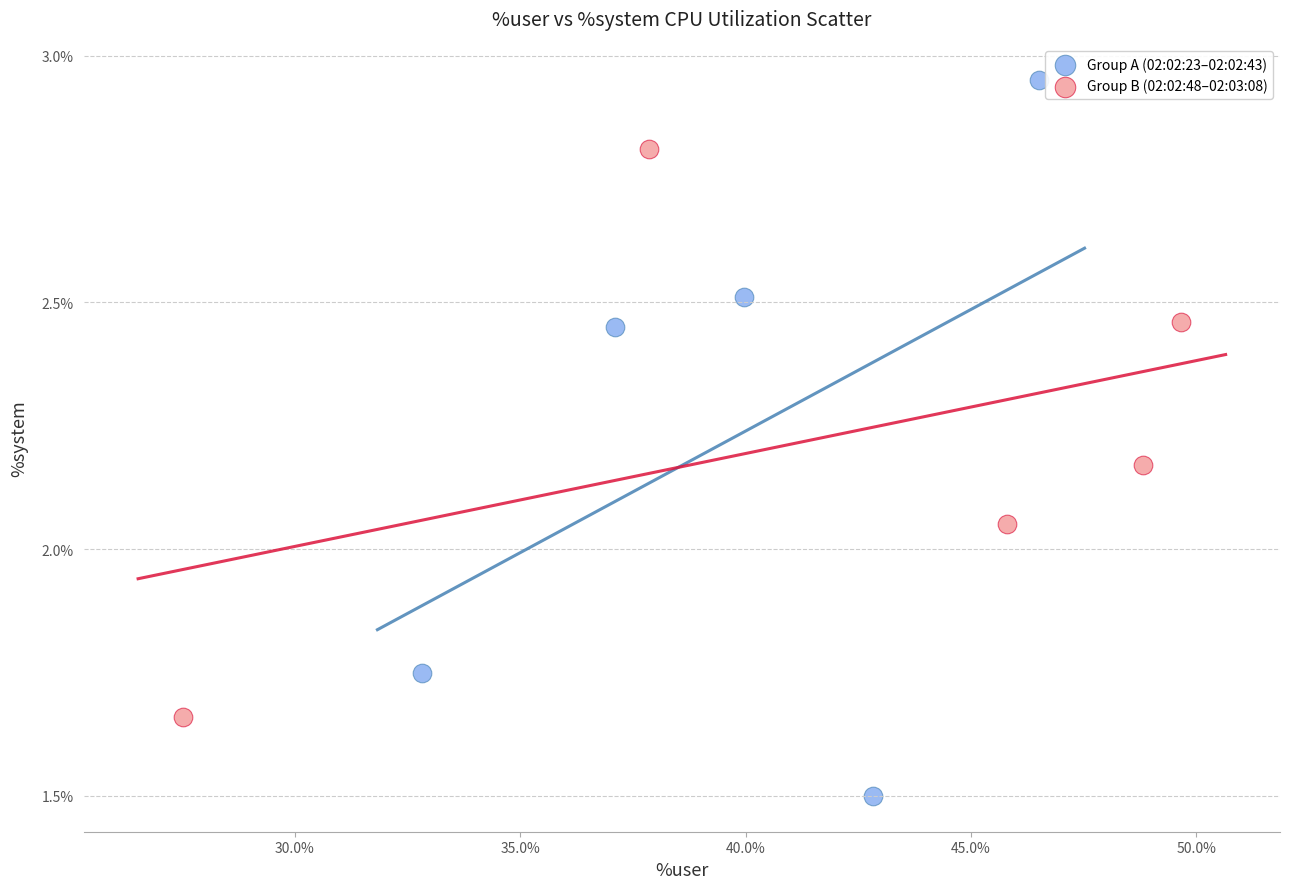

Which series contains the lowest Y value?

Group A (02:02:23–02:02:43)